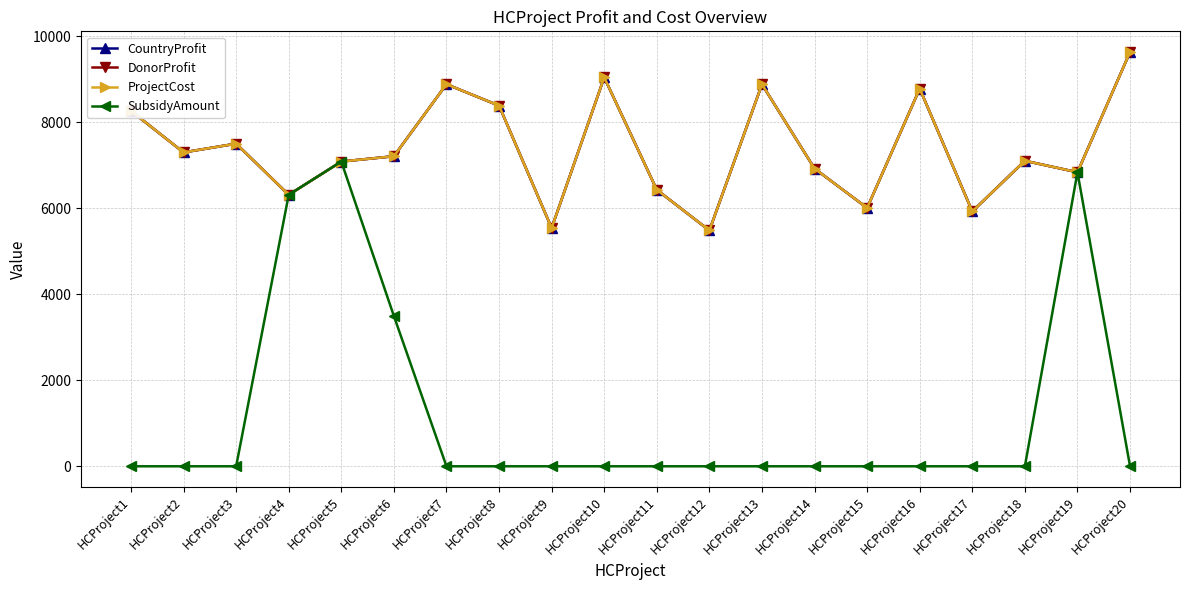

The DonorProfit series shows 5577.6 at HCProject1. True or false?

False